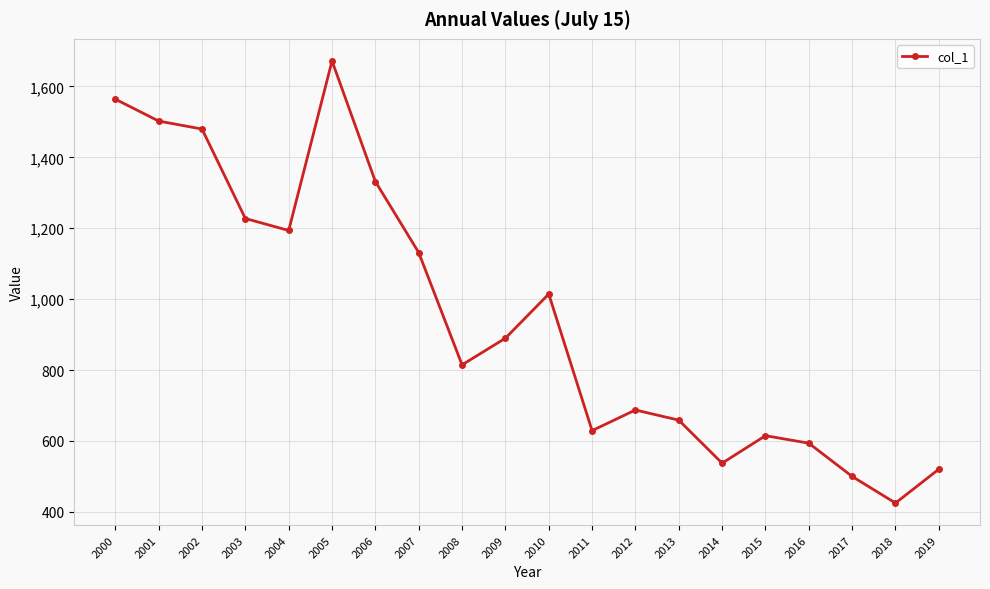

True or false: the data shows 256.6 at 2011.

False